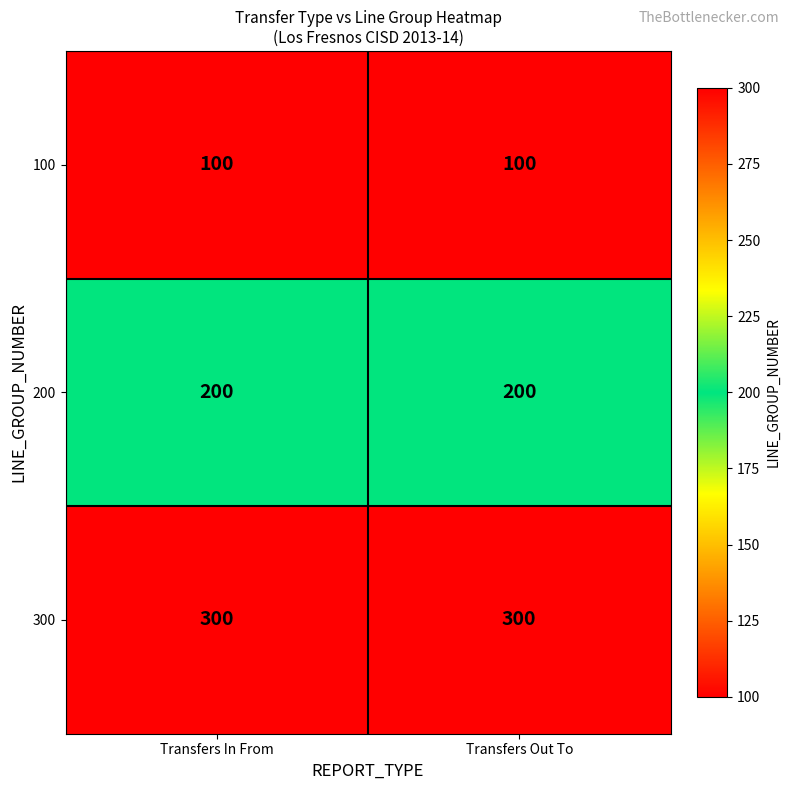

At how many categories does at least one series exceed 197?

2